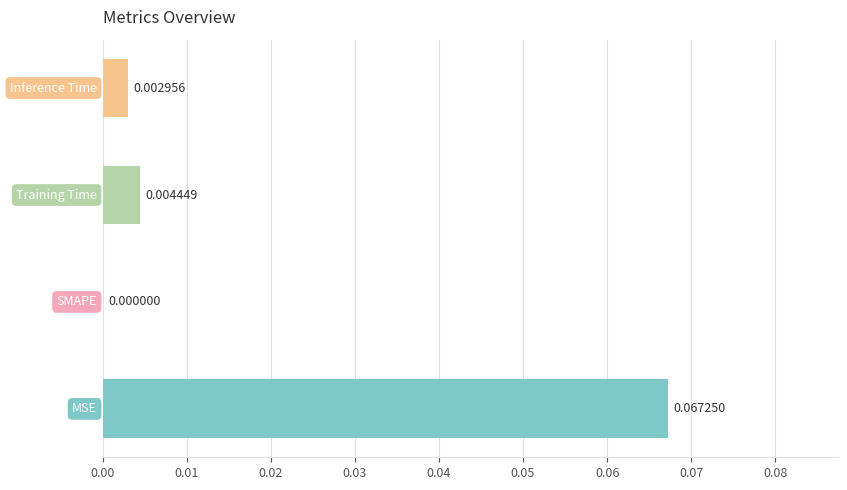

What is the maximum value shown in the chart?

0.1